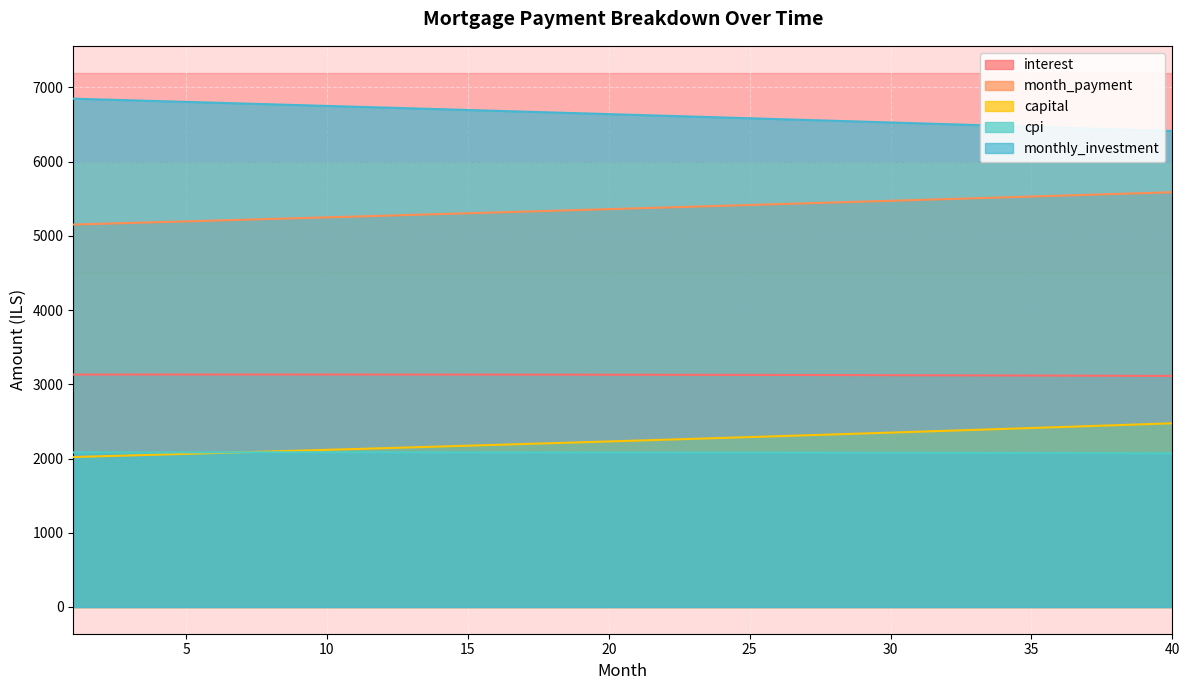

True or false: monthly_investment and cpi cross at least once.

False